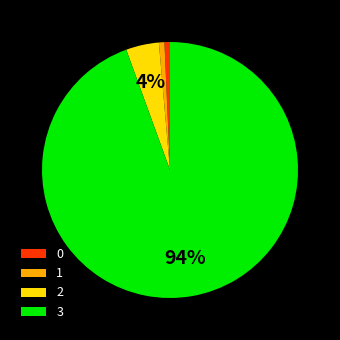

To the nearest percent, what is the average slice percentage?

25%